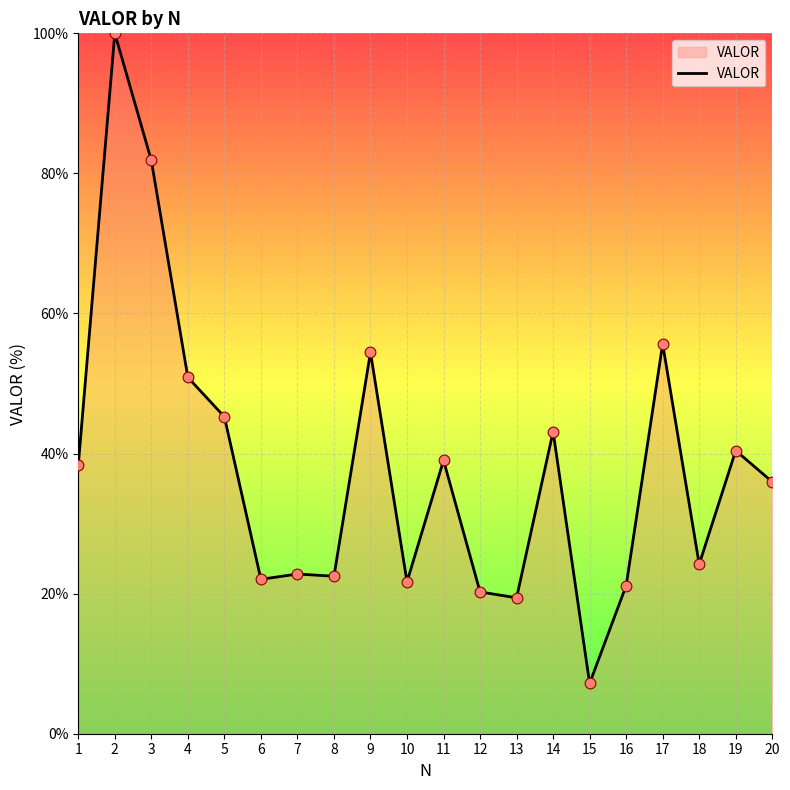

Approximately how many times larger is the value at 6 compared to 12?

1.1